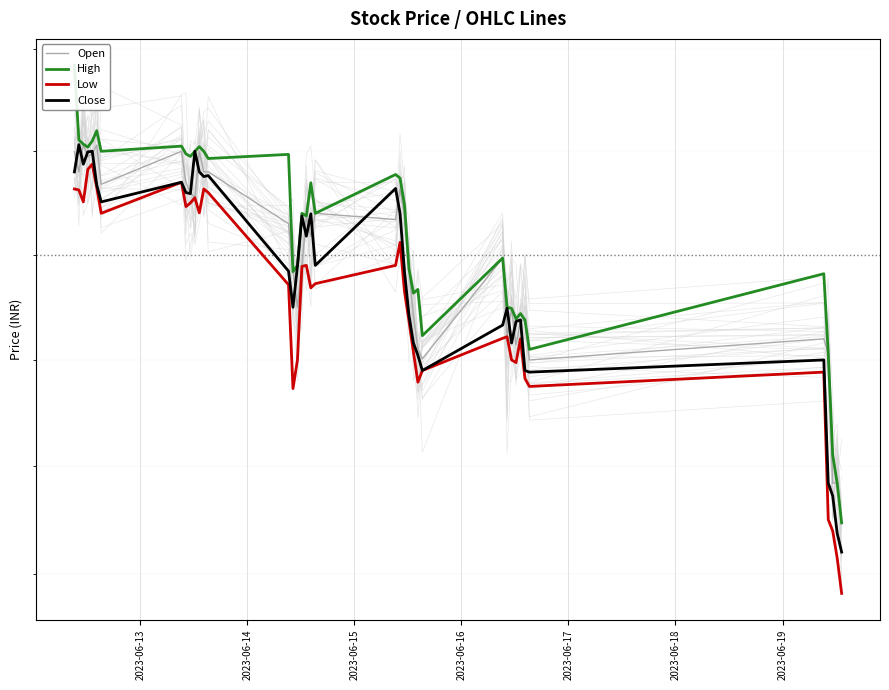

True or false: Low and Open cross at least once.

False